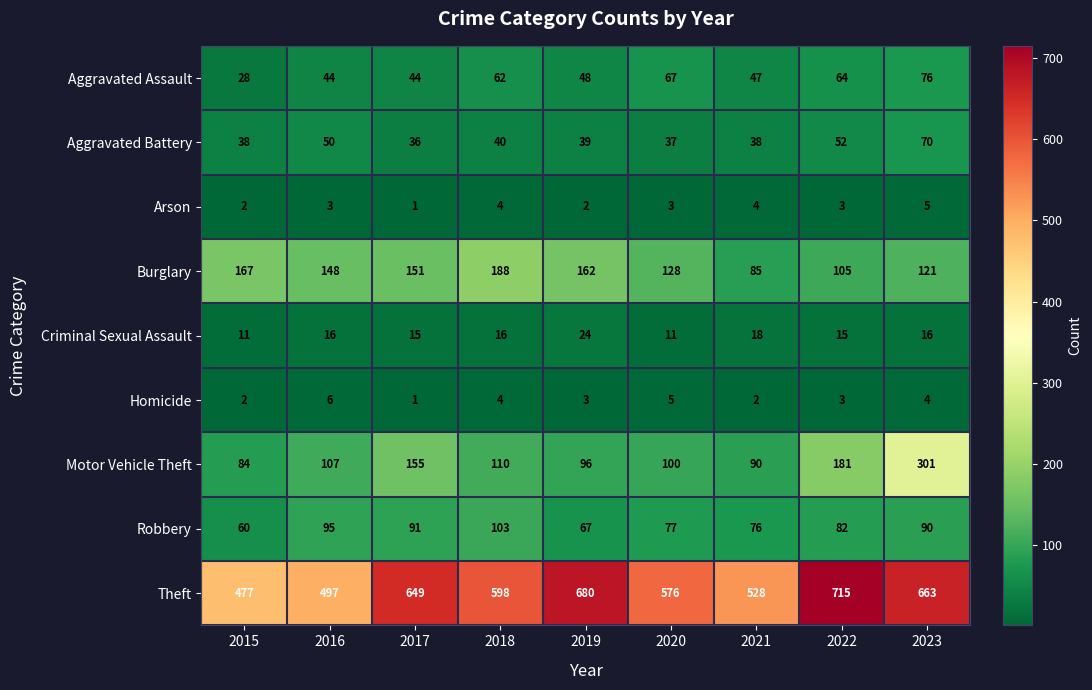

What is the difference between the maximum and second lowest values in the Motor Vehicle Theft series?

211